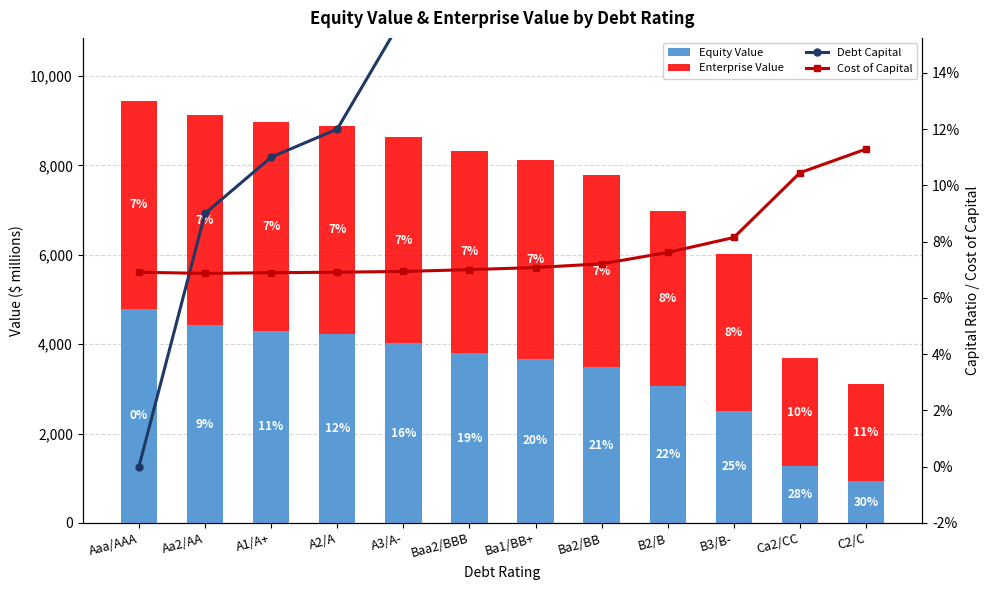

At which category is the sum across all series the highest?

Aaa/AAA